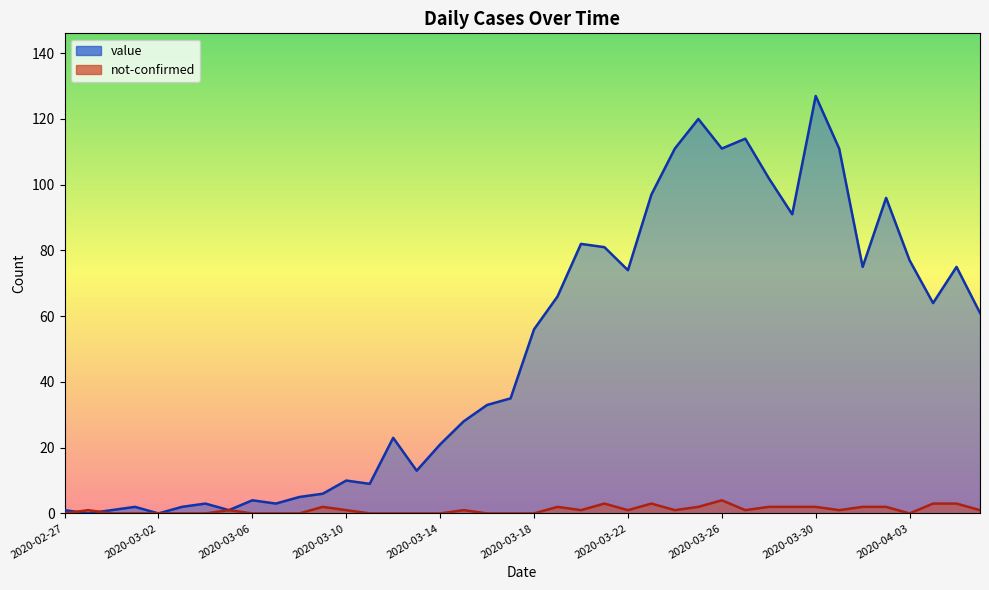

Rank the series at 2020-03-03 from lowest to highest value.

not-confirmed, value